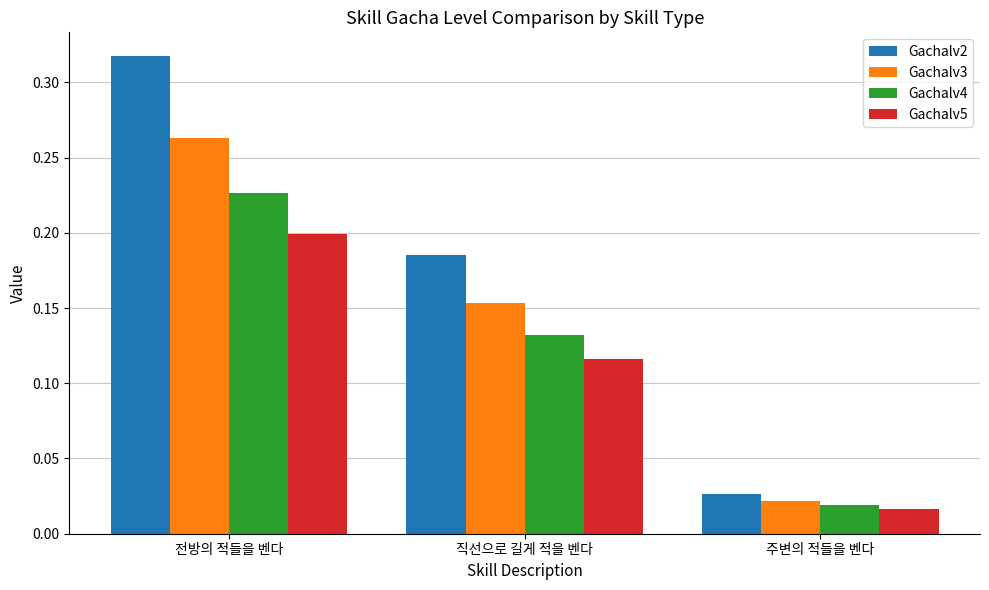

Which category has the highest value across all series?

전방의 적들을 벤다